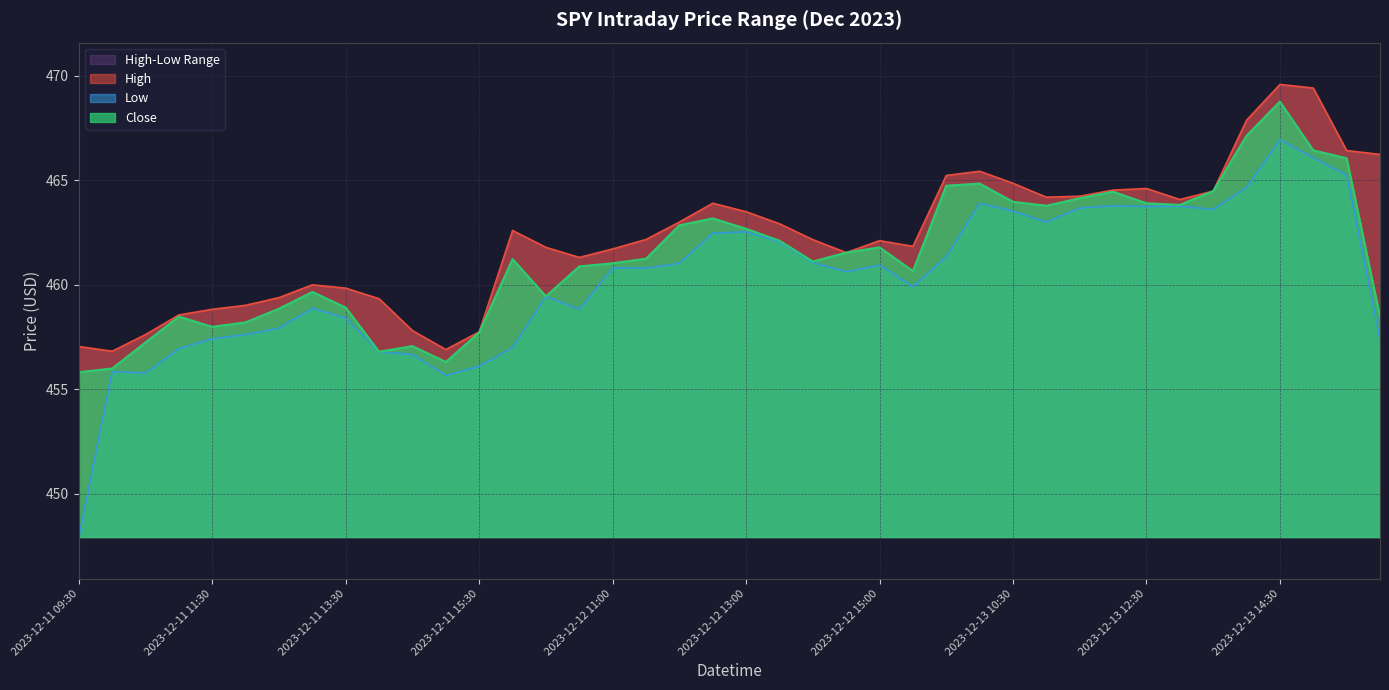

True or false: High has a value of 462.2 at 2023-12-12 14:00.

True